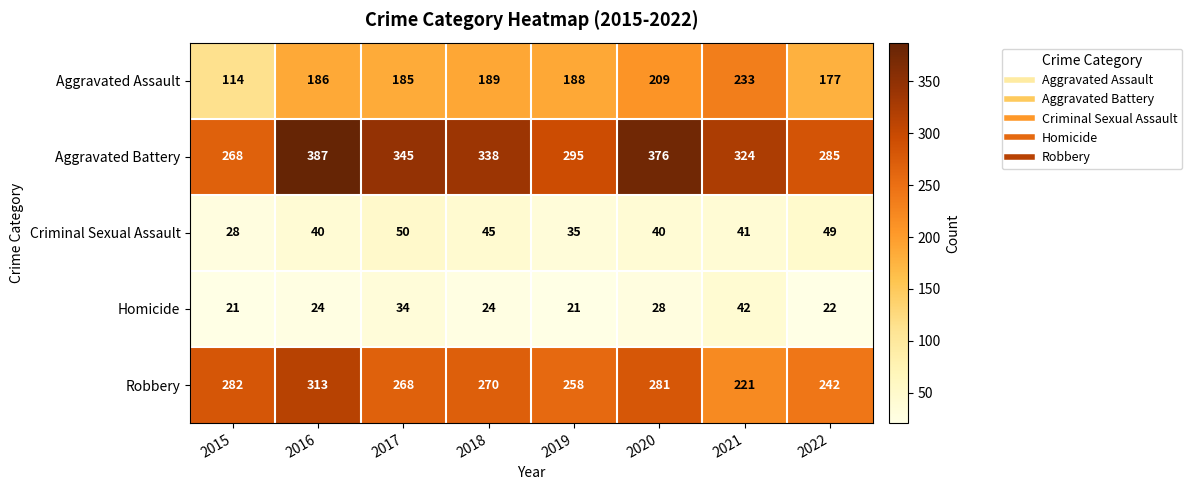

Is it true that Aggravated Battery equals 513 at 2021?

False